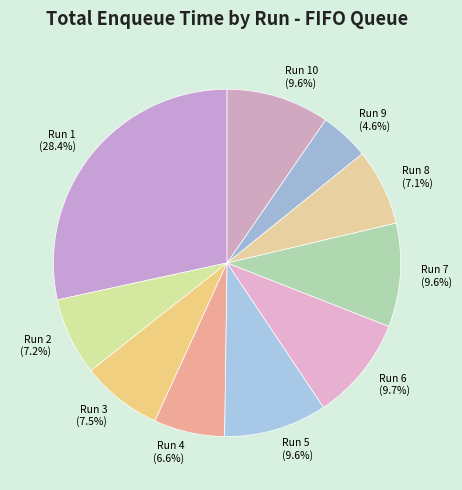

How many segments does this pie chart have?

10